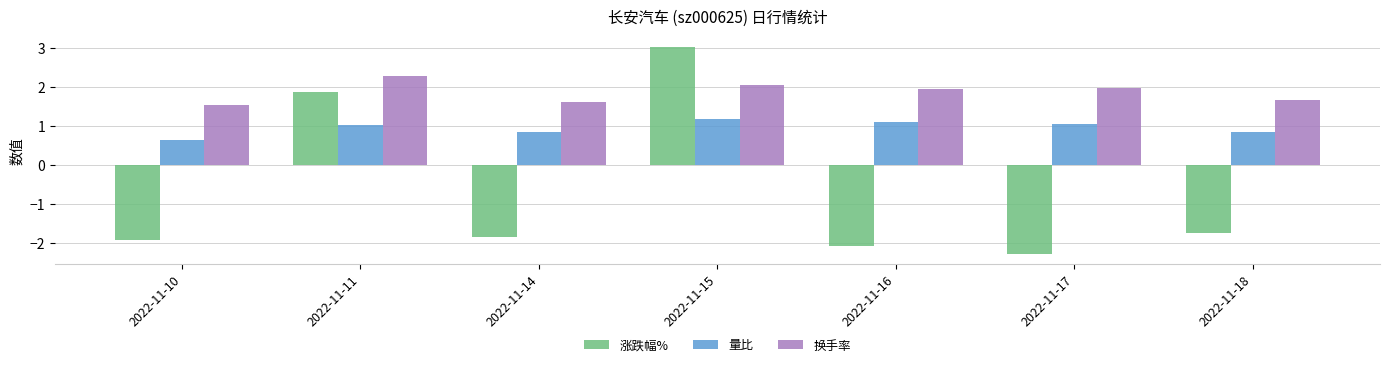

At 2022-11-17, list the series in order from smallest to largest.

涨跌幅%, 量比, 换手率